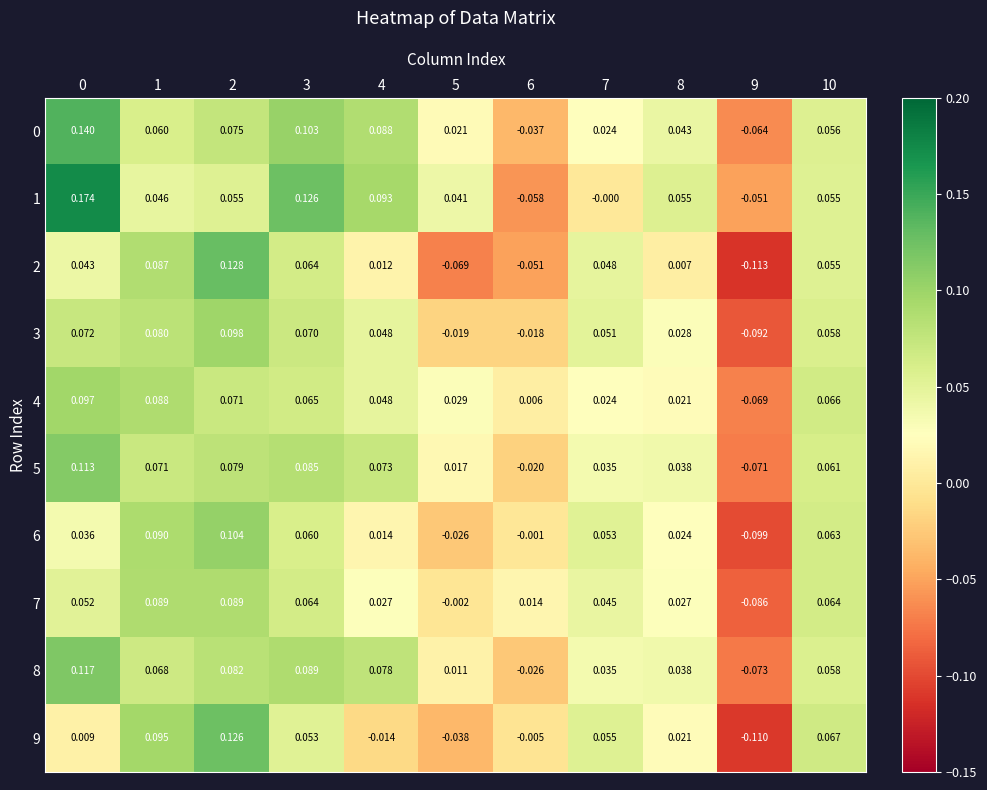

How many values in the 1 series are below 0?

2